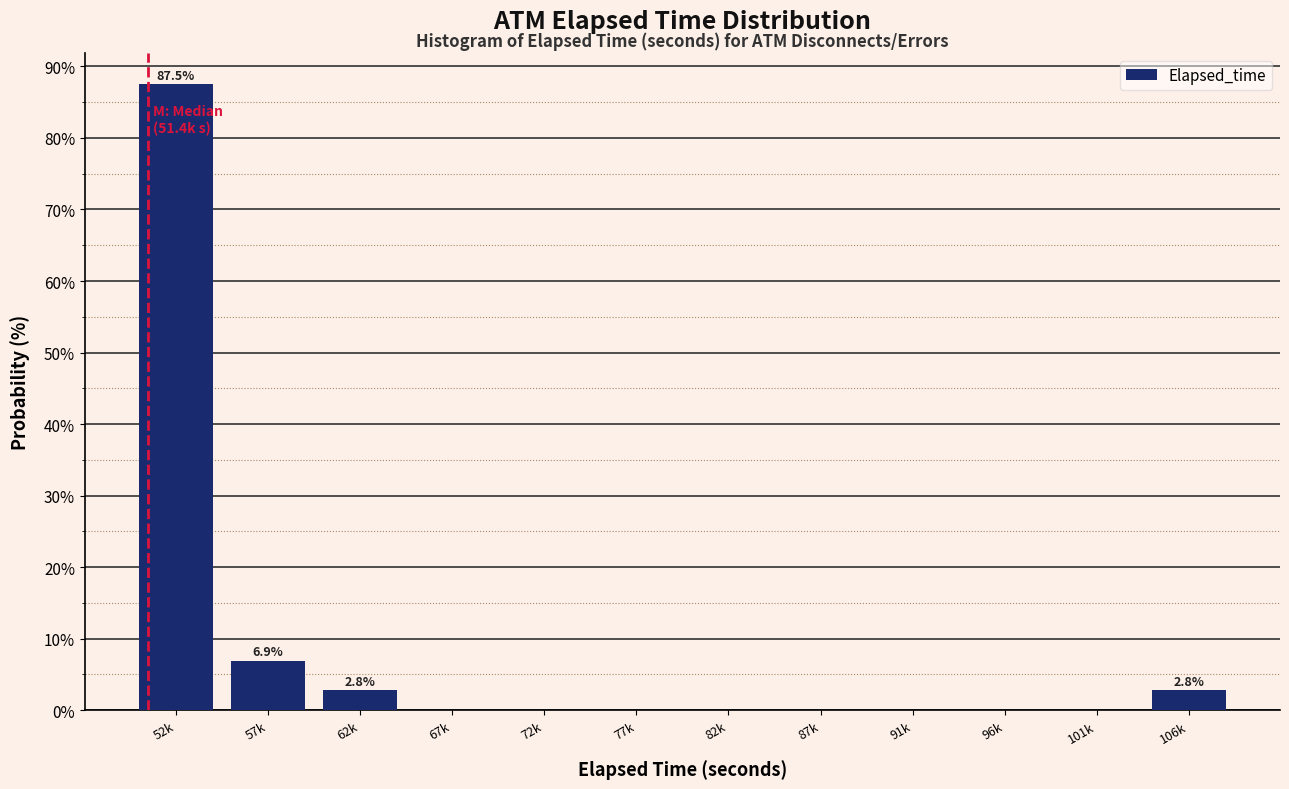

Reading left to right, list all the values displayed in this chart.

52k=87.5	57k=6.9	62k=2.8	67k=0.0	72k=0.0	77k=0.0	82k=0.0	87k=0.0	91k=0.0	96k=0.0	101k=0.0	106k=2.8